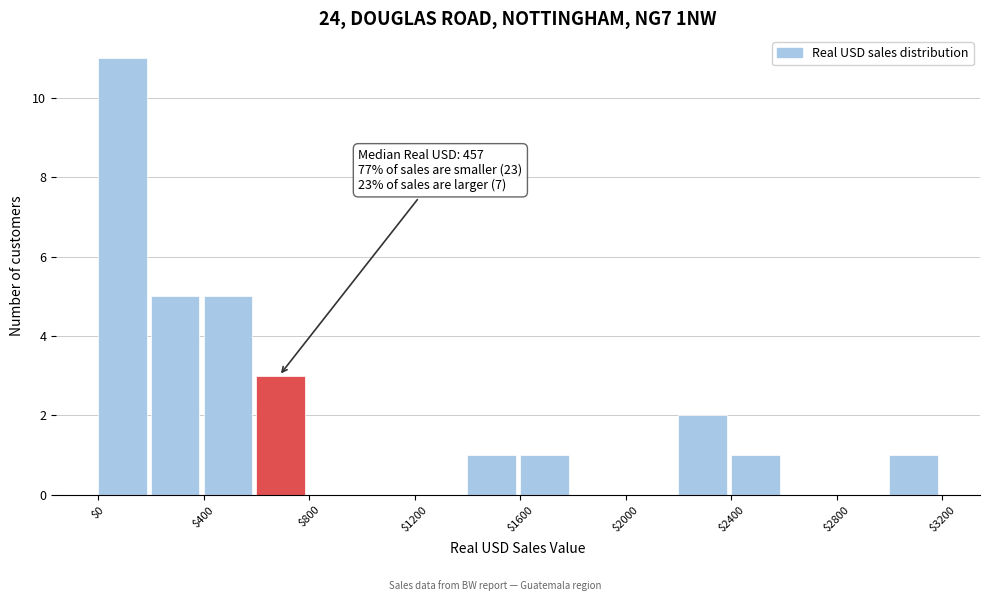

Over which range of the x-axis is the bar tallest?

0 to 200